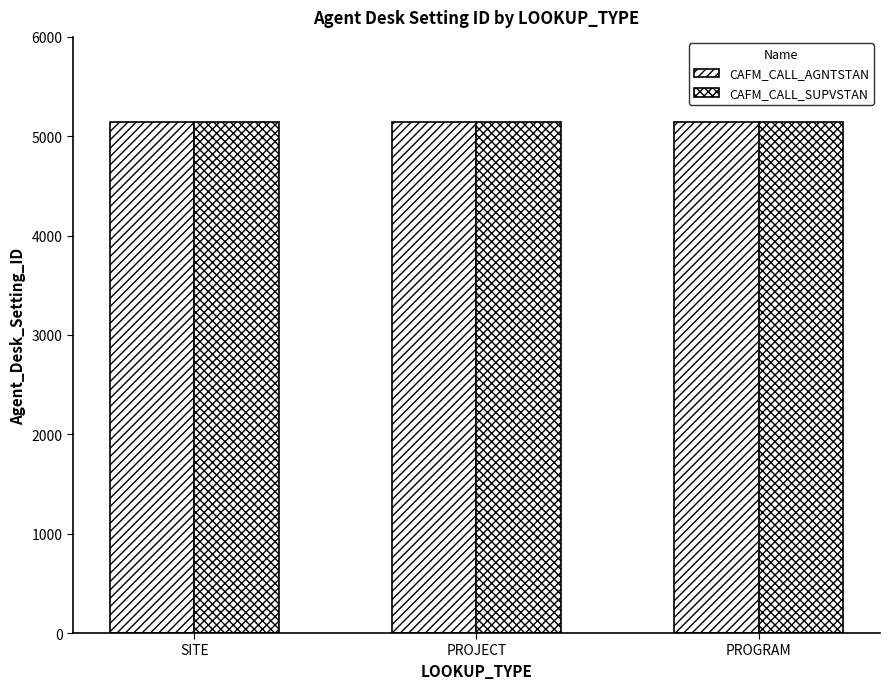

Is it true that CAFM_CALL_AGNTSTAN equals 5141 at PROGRAM?

True